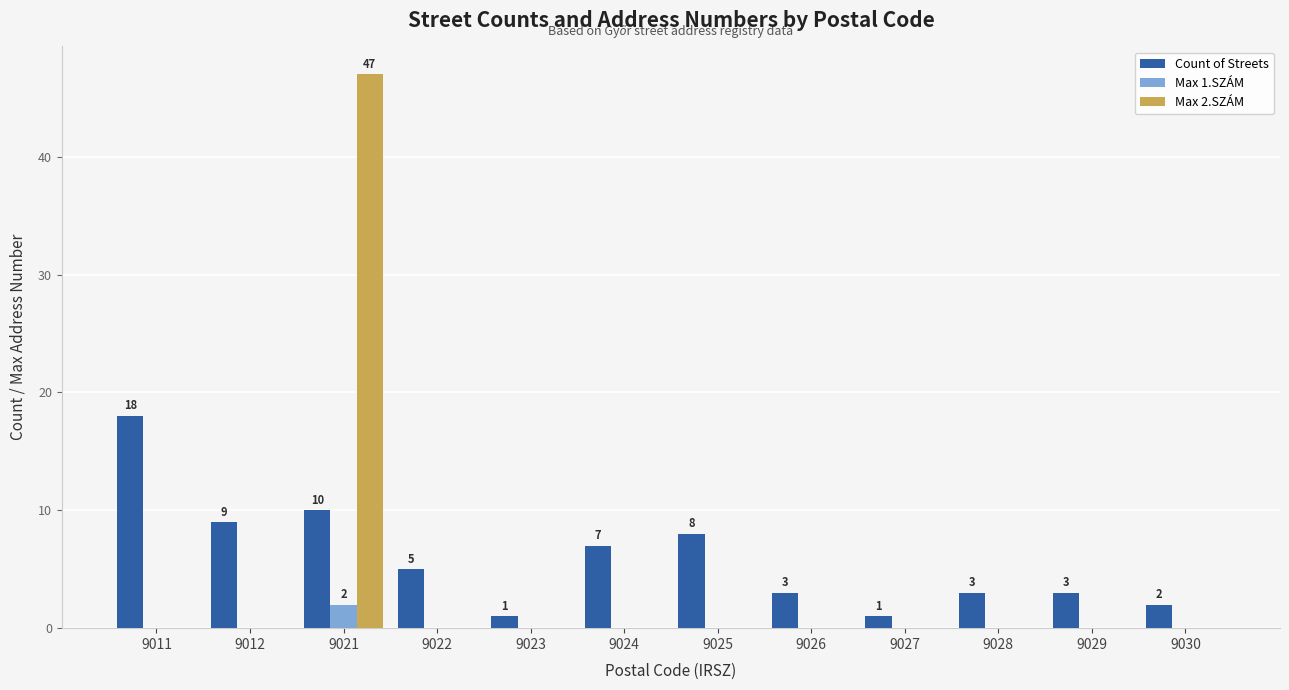

What is the sum of all Max 1.SZÁM values?

2